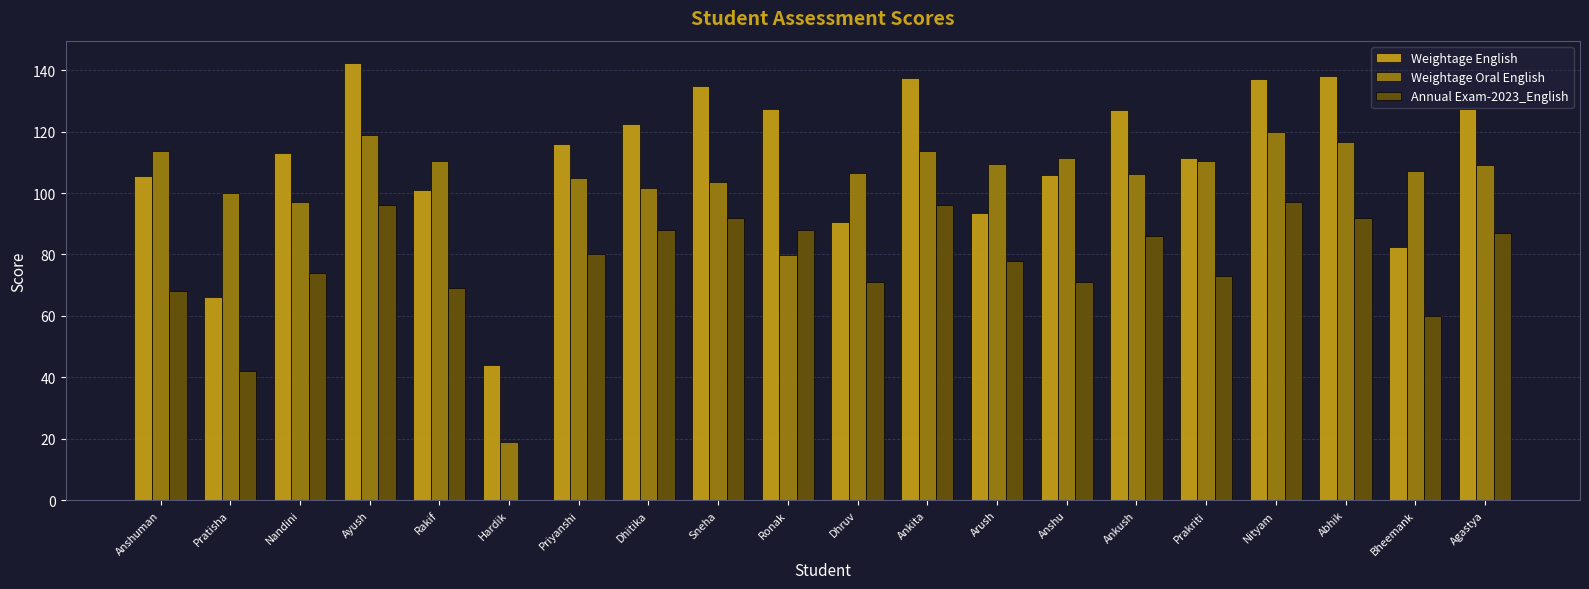

Is it true that Weightage Oral English equals 153.9 at Anshu?

False